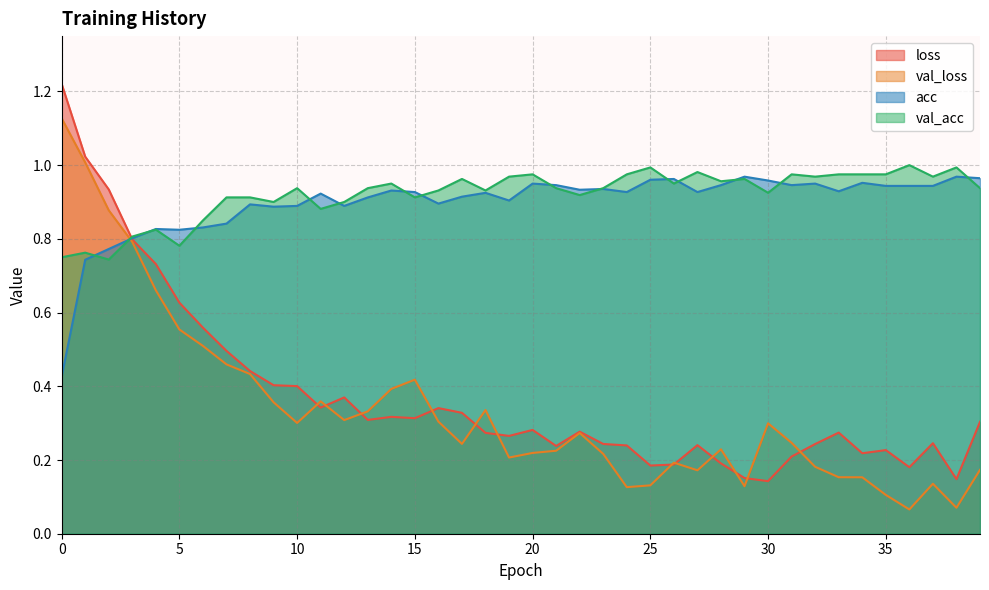

Reading left to right, list all the values displayed in this chart.

loss: 0=1.2	1=1.0	2=0.9	3=0.8	4=0.7	5=0.6	6=0.6	7=0.5	8=0.4	9=0.4	10=0.4	11=0.3	12=0.4	13=0.3	14=0.3	15=0.3	16=0.3	17=0.3	18=0.3	19=0.3	20=0.3	21=0.2	22=0.3	23=0.2	24=0.2	25=0.2	26=0.2	27=0.2	28=0.2	29=0.2	30=0.1	31=0.2	32=0.2	33=0.3	34=0.2	35=0.2	36=0.2	37=0.2	38=0.1	39=0.3
val_loss: 0=1.1	1=1.0	2=0.9	3=0.8	4=0.7	5=0.6	6=0.5	7=0.5	8=0.4	9=0.4	10=0.3	11=0.4	12=0.3	13=0.3	14=0.4	15=0.4	16=0.3	17=0.2	18=0.3	19=0.2	20=0.2	21=0.2	22=0.3	23=0.2	24=0.1	25=0.1	26=0.2	27=0.2	28=0.2	29=0.1	30=0.3	31=0.2	32=0.2	33=0.2	34=0.2	35=0.1	36=0.1	37=0.1	38=0.1	39=0.2
acc: 0=0.4	1=0.7	2=0.8	3=0.8	4=0.8	5=0.8	6=0.8	7=0.8	8=0.9	9=0.9	10=0.9	11=0.9	12=0.9	13=0.9	14=0.9	15=0.9	16=0.9	17=0.9	18=0.9	19=0.9	20=0.9	21=0.9	22=0.9	23=0.9	24=0.9	25=1.0	26=1.0	27=0.9	28=0.9	29=1.0	30=1.0	31=0.9	32=0.9	33=0.9	34=1.0	35=0.9	36=0.9	37=0.9	38=1.0	39=1.0
val_acc: 0=0.8	1=0.8	2=0.7	3=0.8	4=0.8	5=0.8	6=0.9	7=0.9	8=0.9	9=0.9	10=0.9	11=0.9	12=0.9	13=0.9	14=0.9	15=0.9	16=0.9	17=1.0	18=0.9	19=1.0	20=1.0	21=0.9	22=0.9	23=0.9	24=1.0	25=1.0	26=0.9	27=1.0	28=1.0	29=1.0	30=0.9	31=1.0	32=1.0	33=1.0	34=1.0	35=1.0	36=1.0	37=1.0	38=1.0	39=0.9